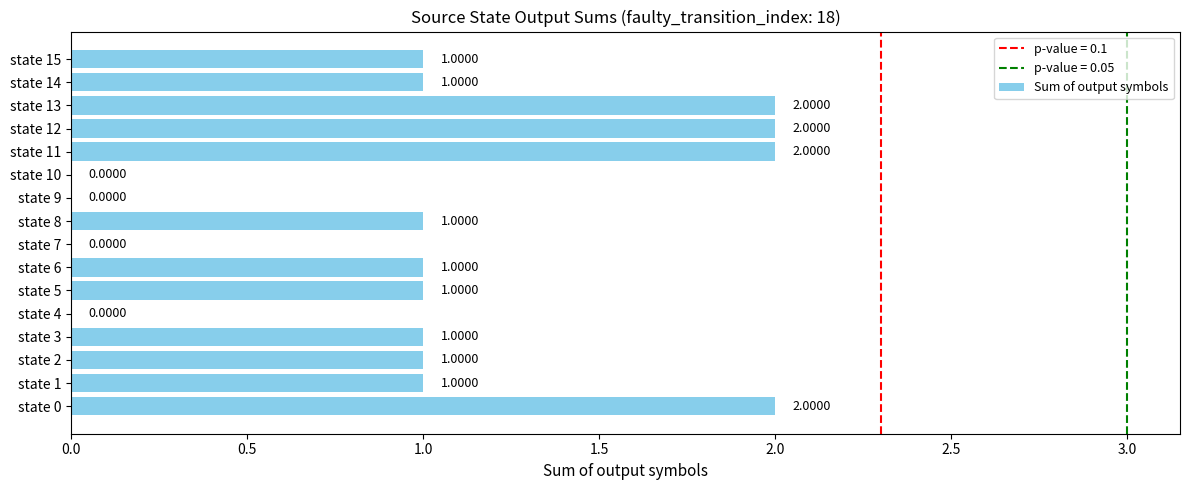

What is the sum of the values at state 11 and state 15?

3